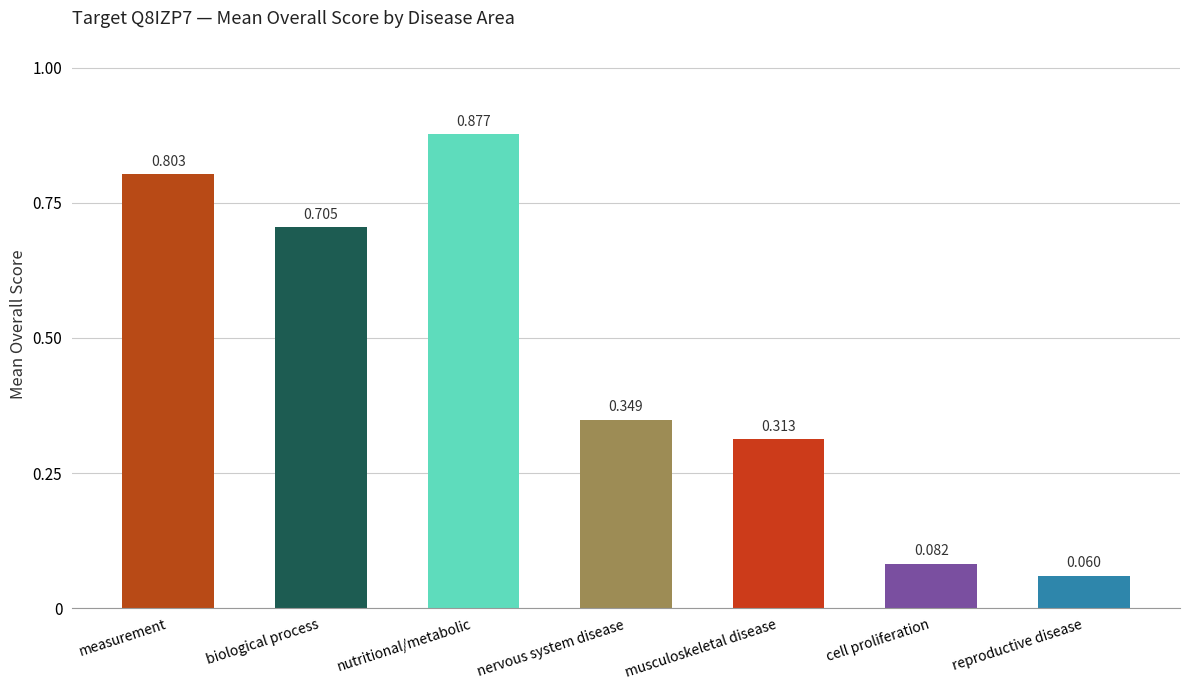

Which category has the highest value across all series?

nutritional/metabolic